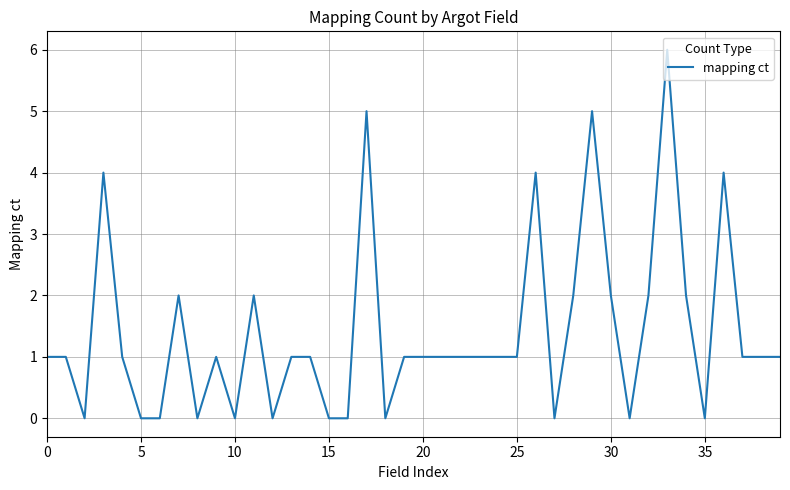

What is the difference between the maximum and minimum values?

6